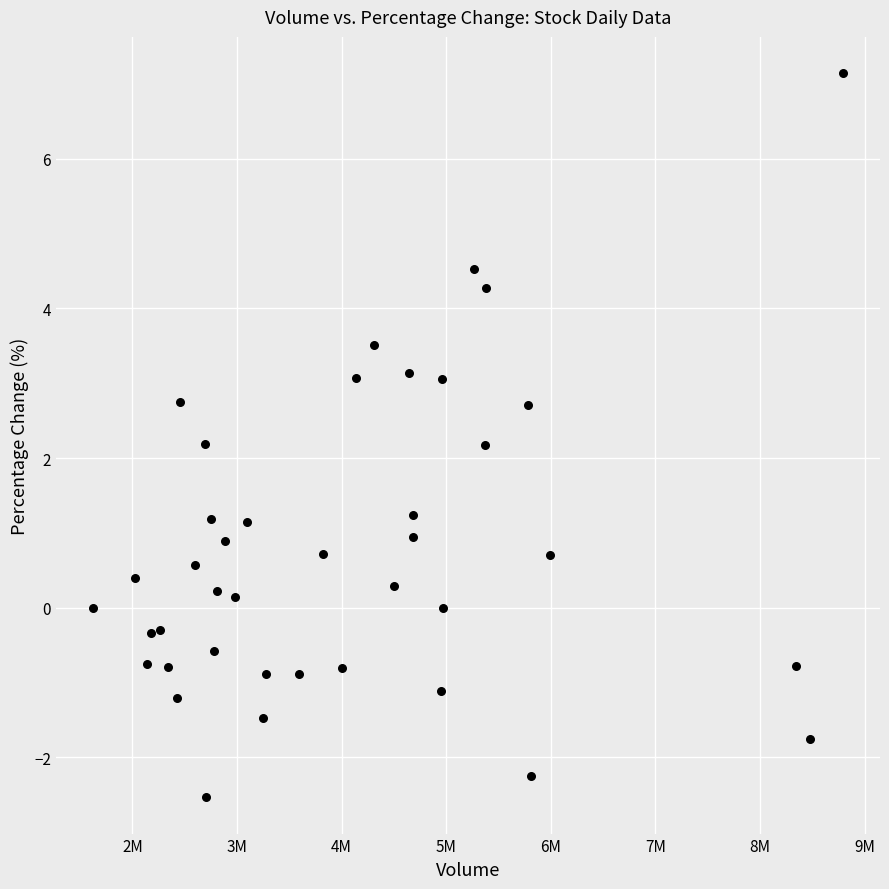

What is the range of Y values (max minus min)?

9.7